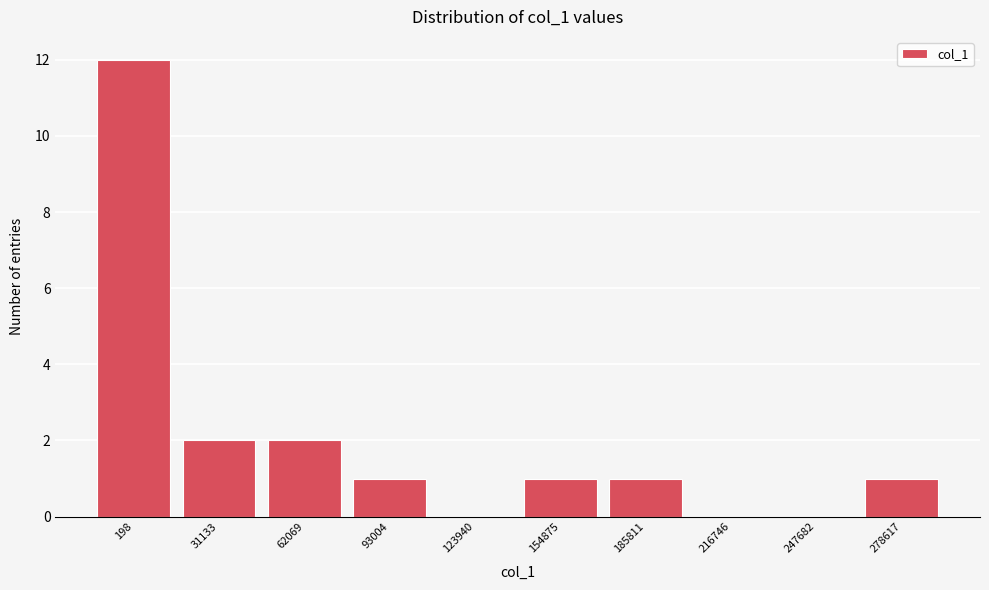

Reading left to right, extract all data points from this chart.

198=12	31133=2	62069=2	93004=1	123940=0	154875=1	185811=1	216746=0	247682=0	278617=1